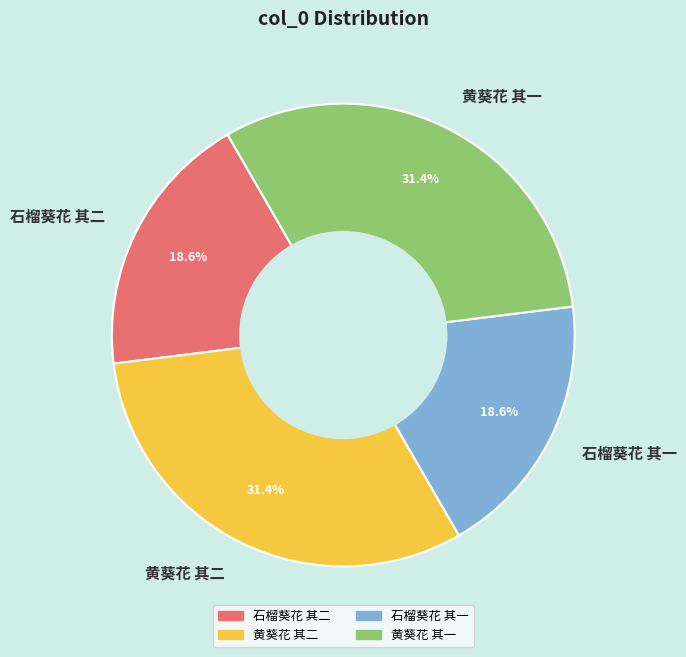

Approximately how many times larger is the value at 石榴葵花 其二 compared to 黄葵花 其二?

0.6